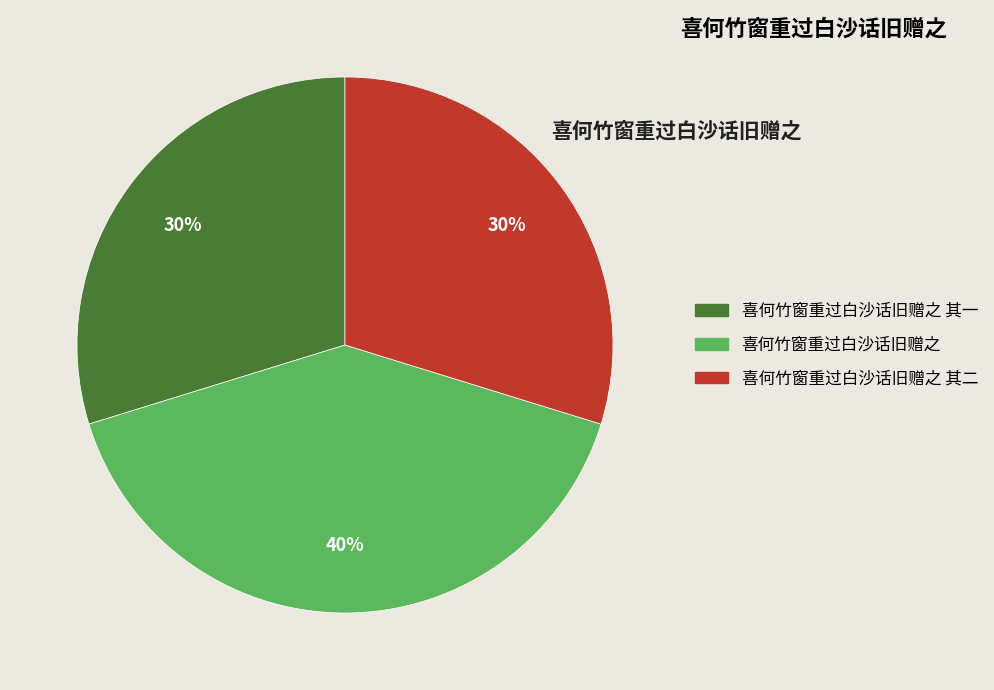

Is there a majority slice in this chart?

No